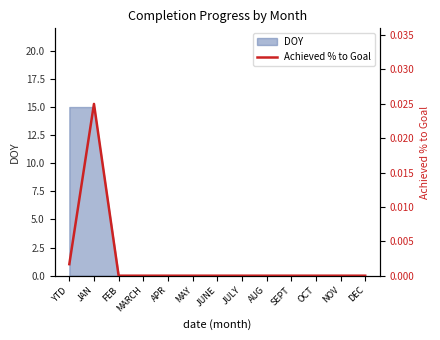

How many data points does each series have?

13